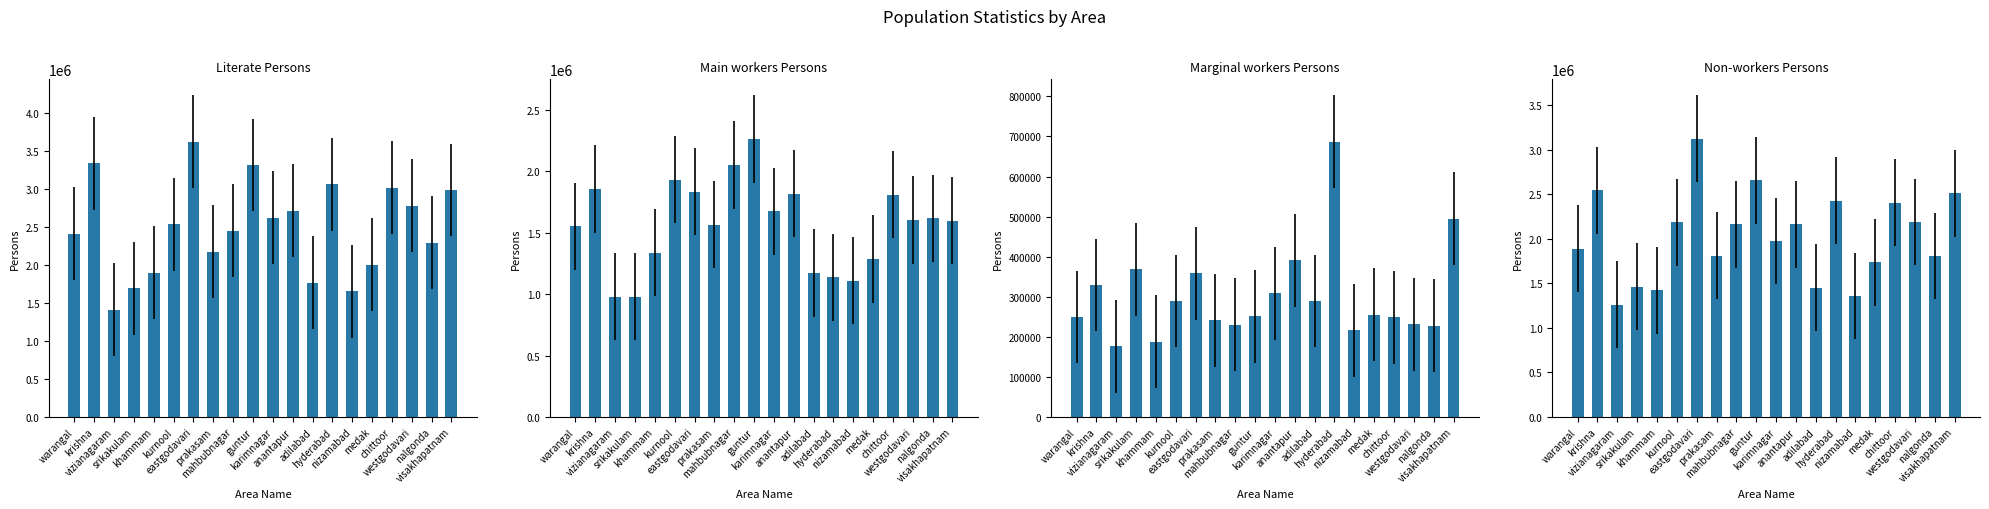

Which series has the largest Y range (max minus min)?

Literate Persons